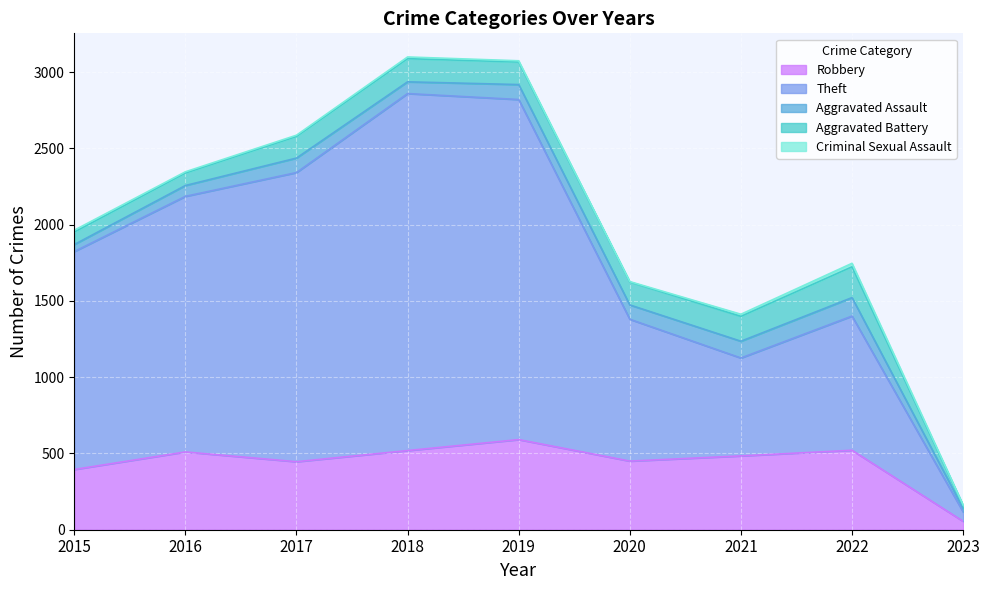

True or false: Aggravated Assault has more than 0 interior local peaks.

True